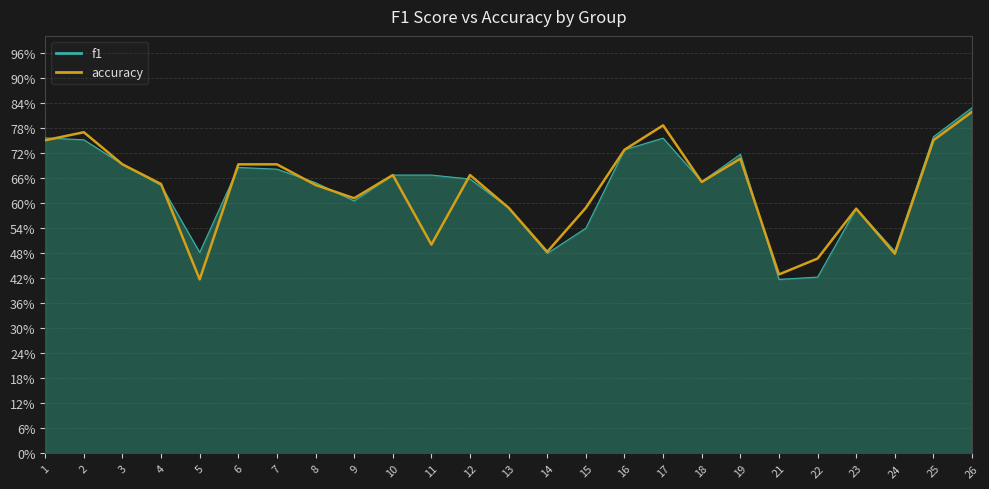

Does the chart have visible grid lines?

Yes